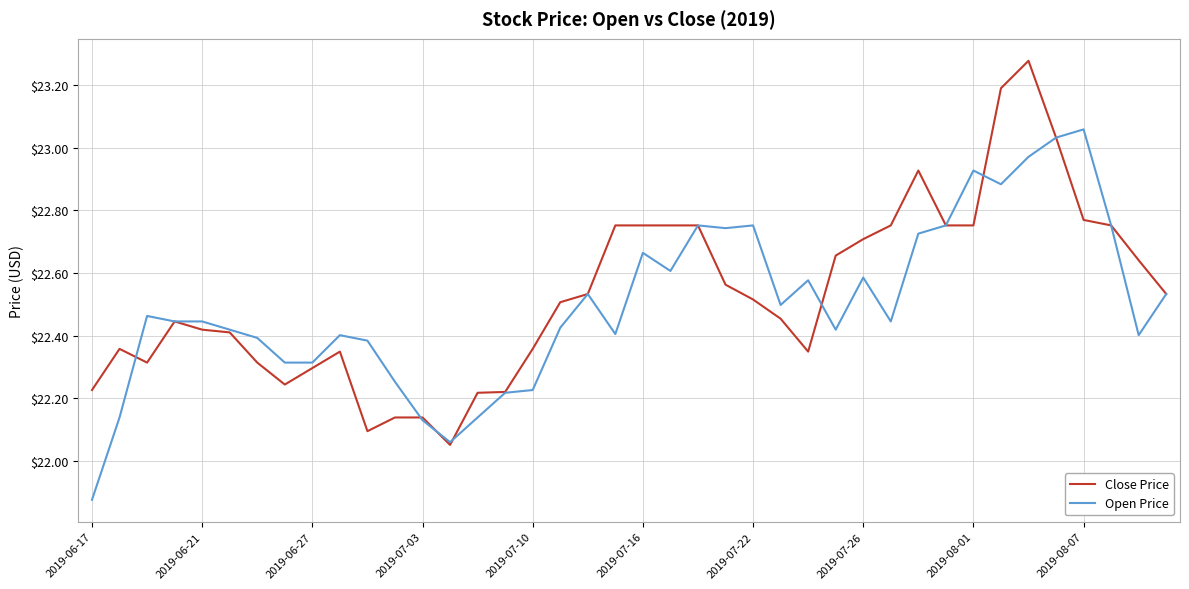

Rank the series by their maximum value, from highest to lowest.

Close Price, Open Price